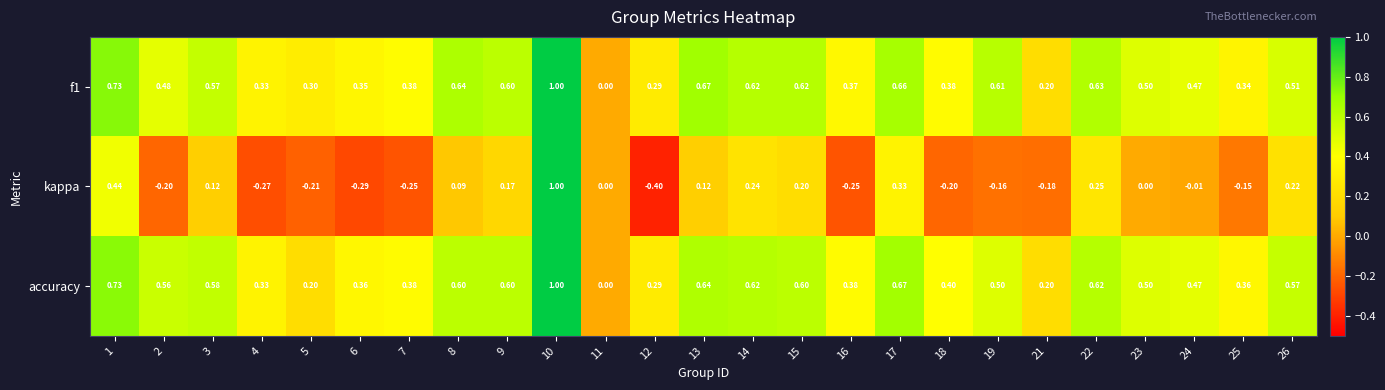

Which series has the largest range (max minus min)?

kappa